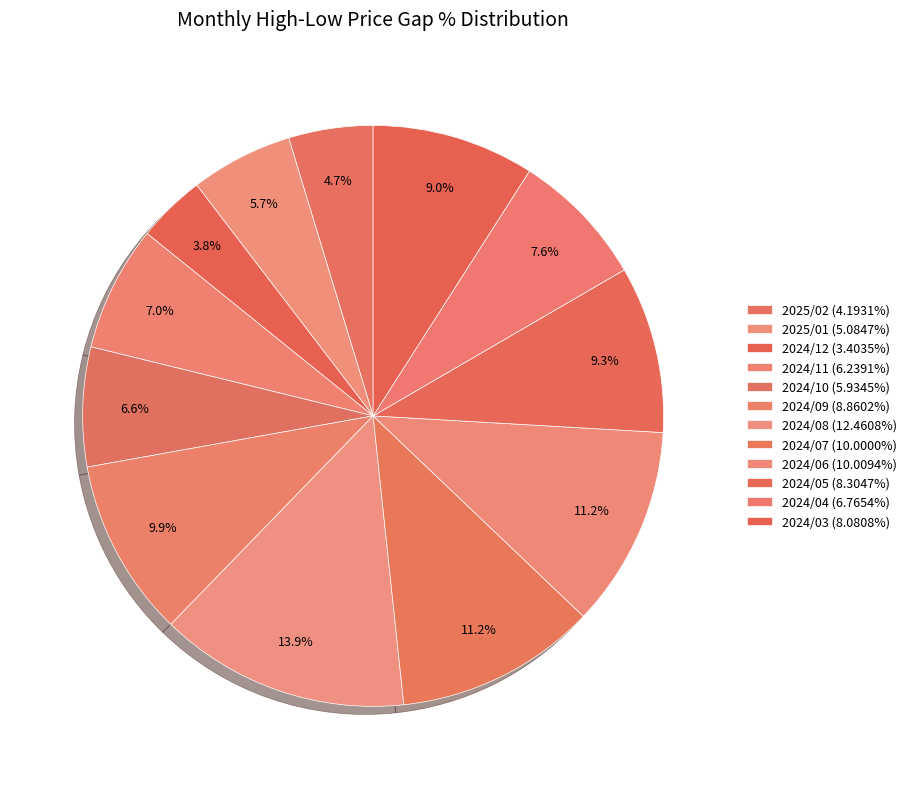

Approximately how many times larger is the value at 2024/11 compared to 2024/07?

0.6